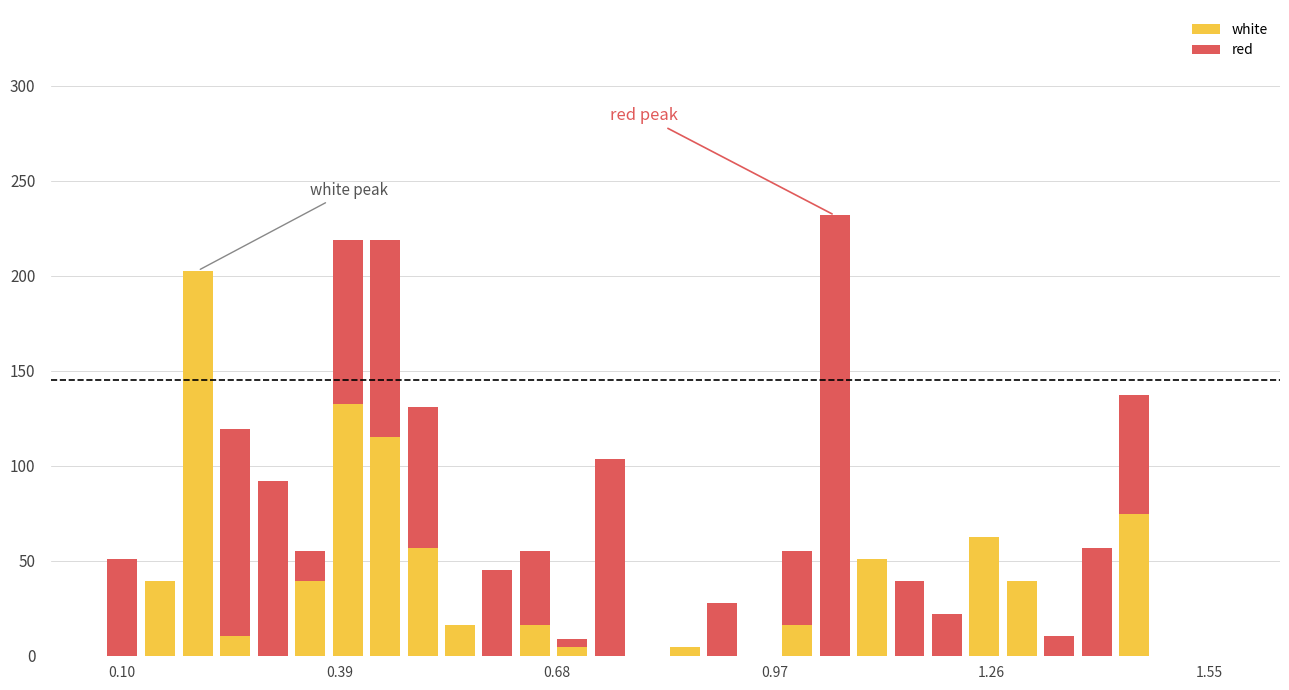

What is the highest value of the white series?

202.7